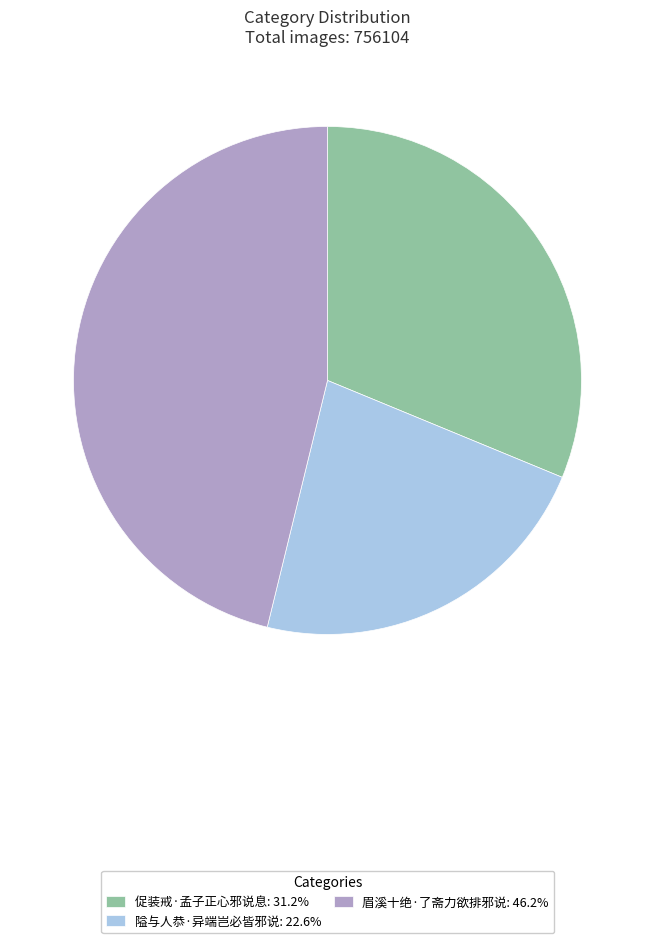

Which slice is the largest?

眉溪十绝·了斋力欲排邪说